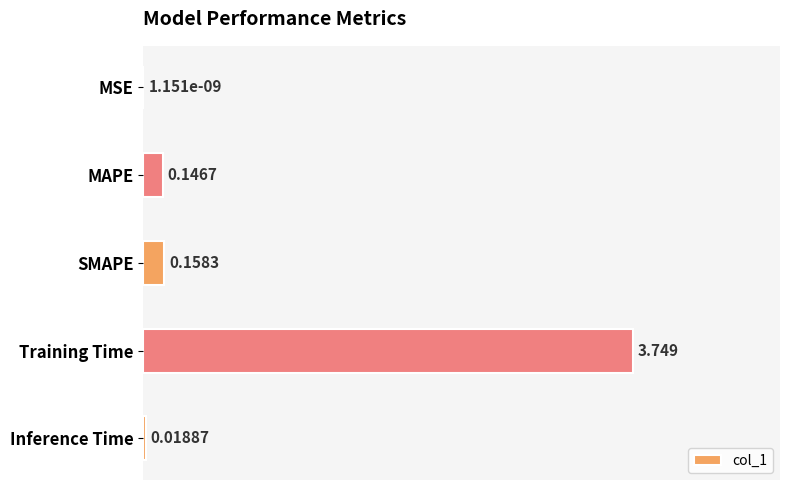

Which category has the highest value across all series?

Training Time